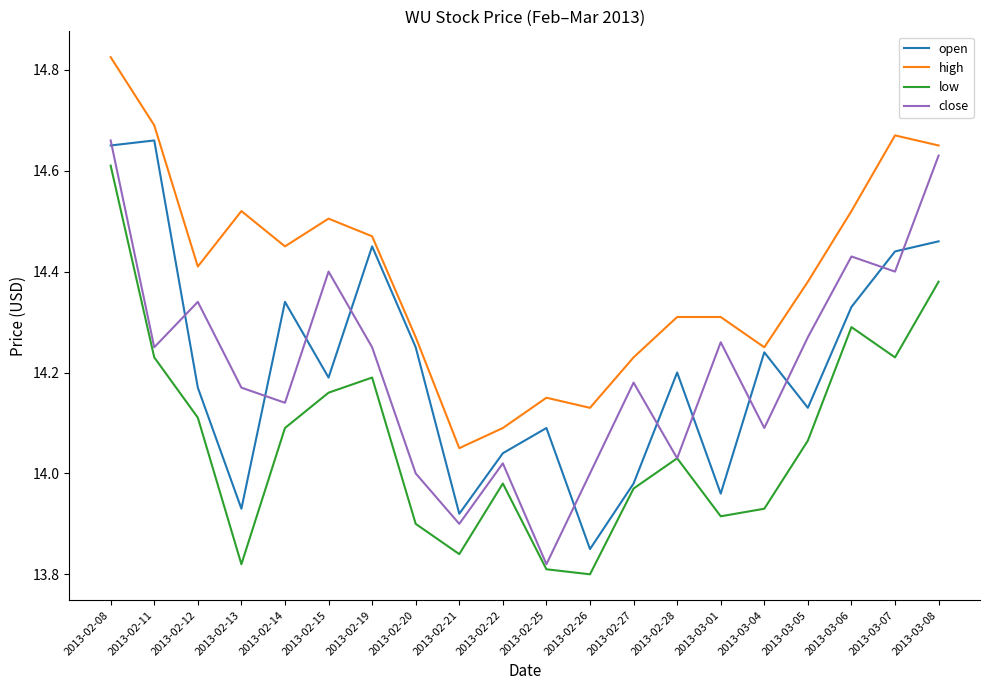

Between 2013-02-19 and 2013-03-07, which series saw the biggest shift?

high